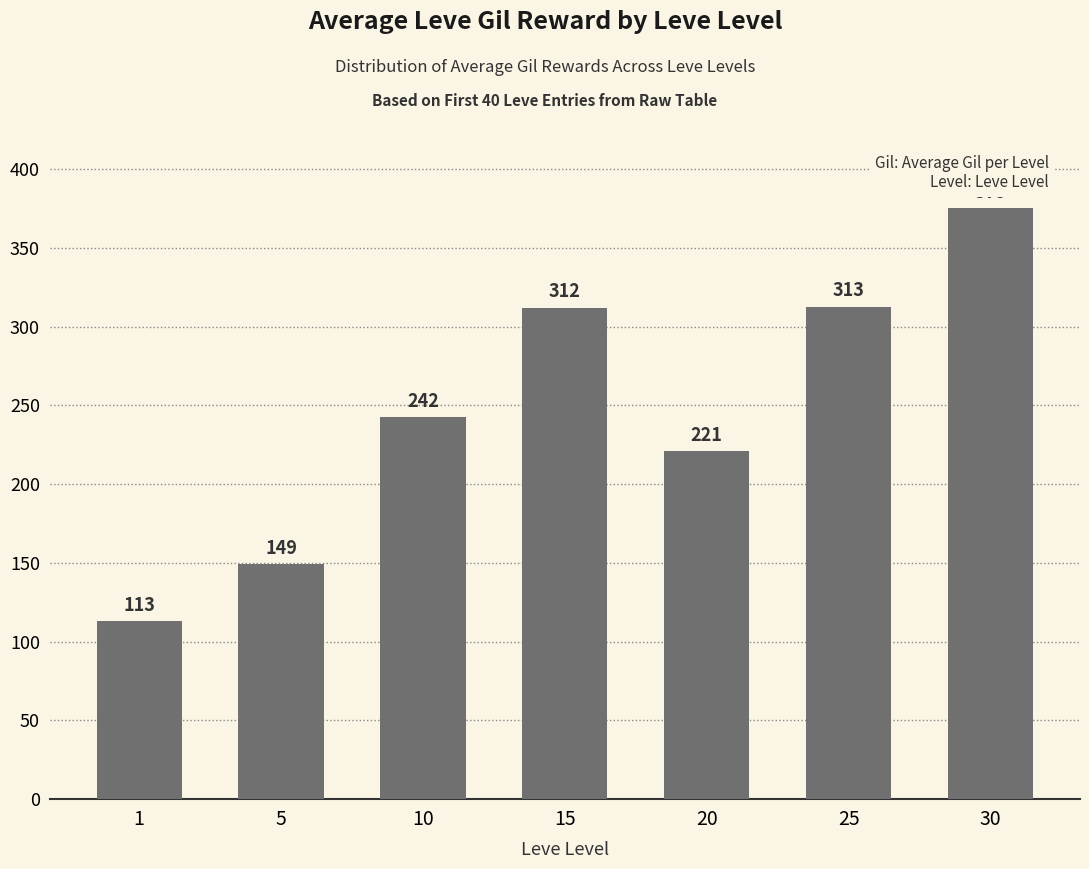

Is it true that the value at 5 is 60.0?

False